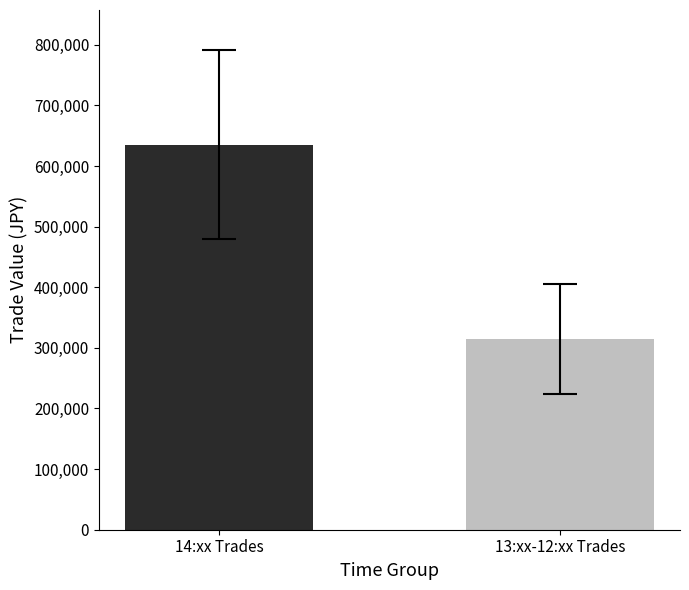

Is it true that the value at 14:xx Trades is 635020.0?

True